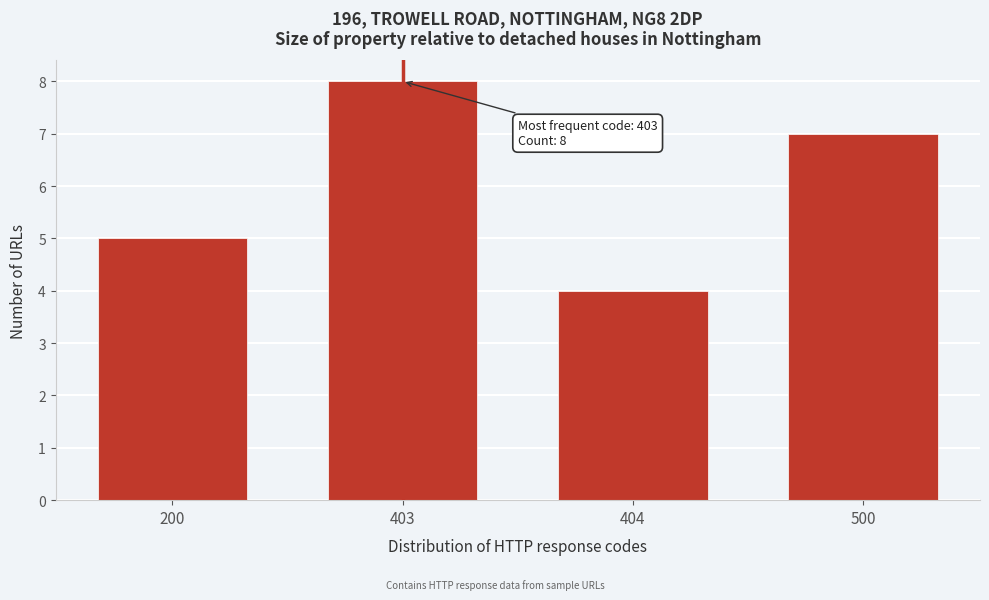

Reading left to right, transcribe all the data shown in this chart.

200=5	403=8	404=4	500=7